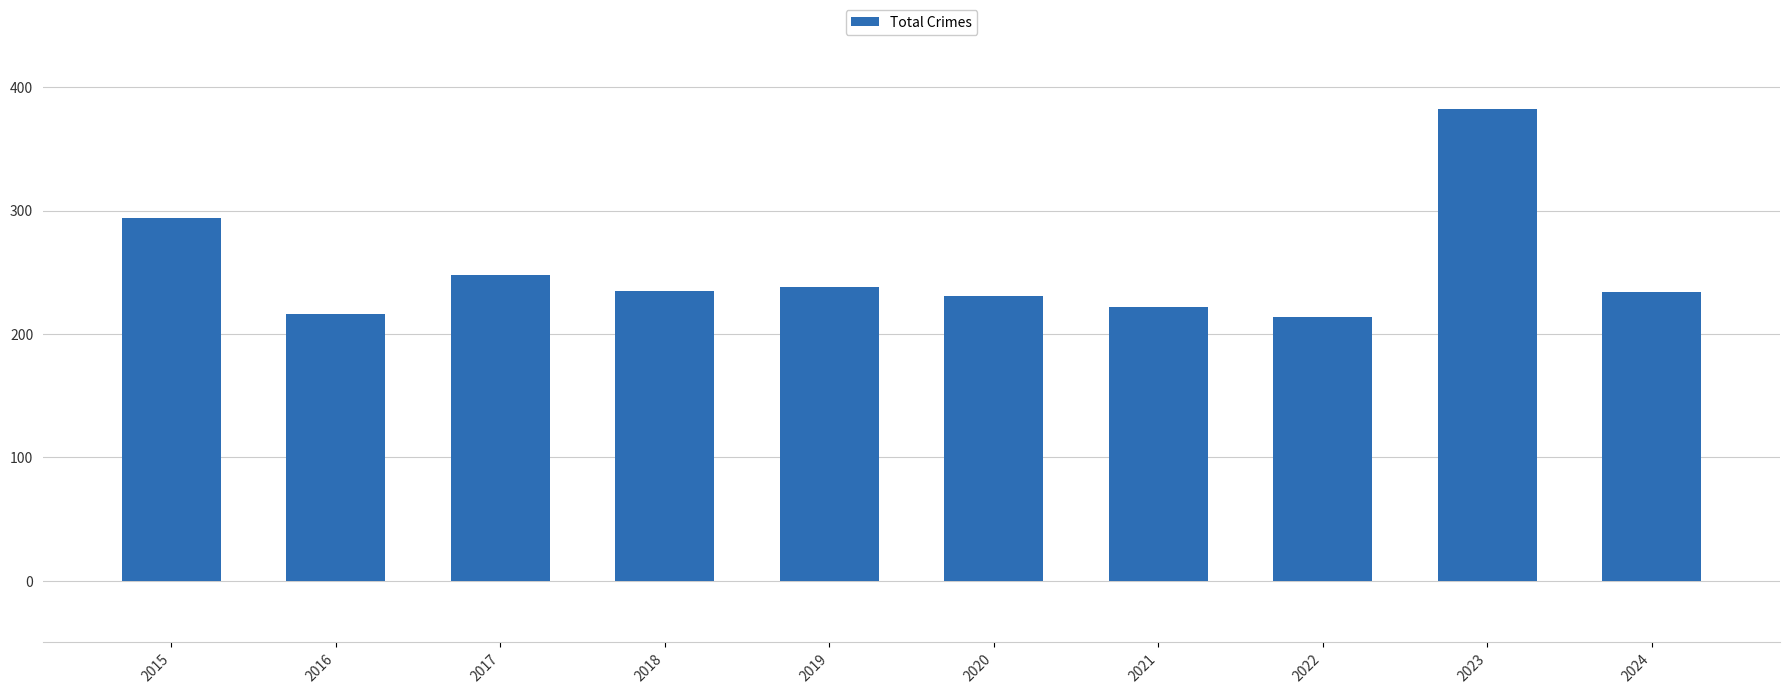

What is the change in value from 2015 to 2023?

+88